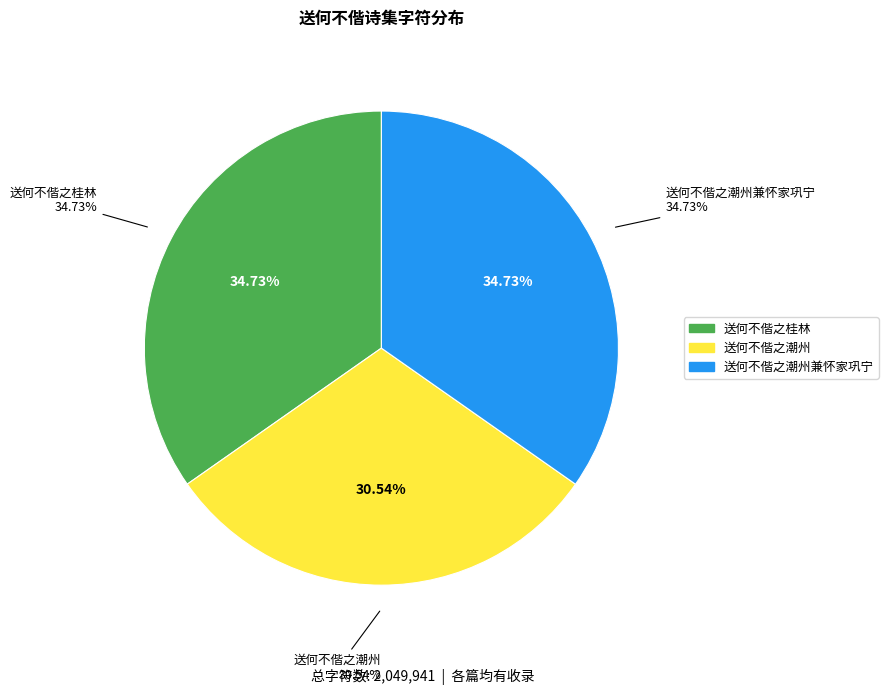

Is it true that 送何不偕之潮州 is 31% of the pie?

True